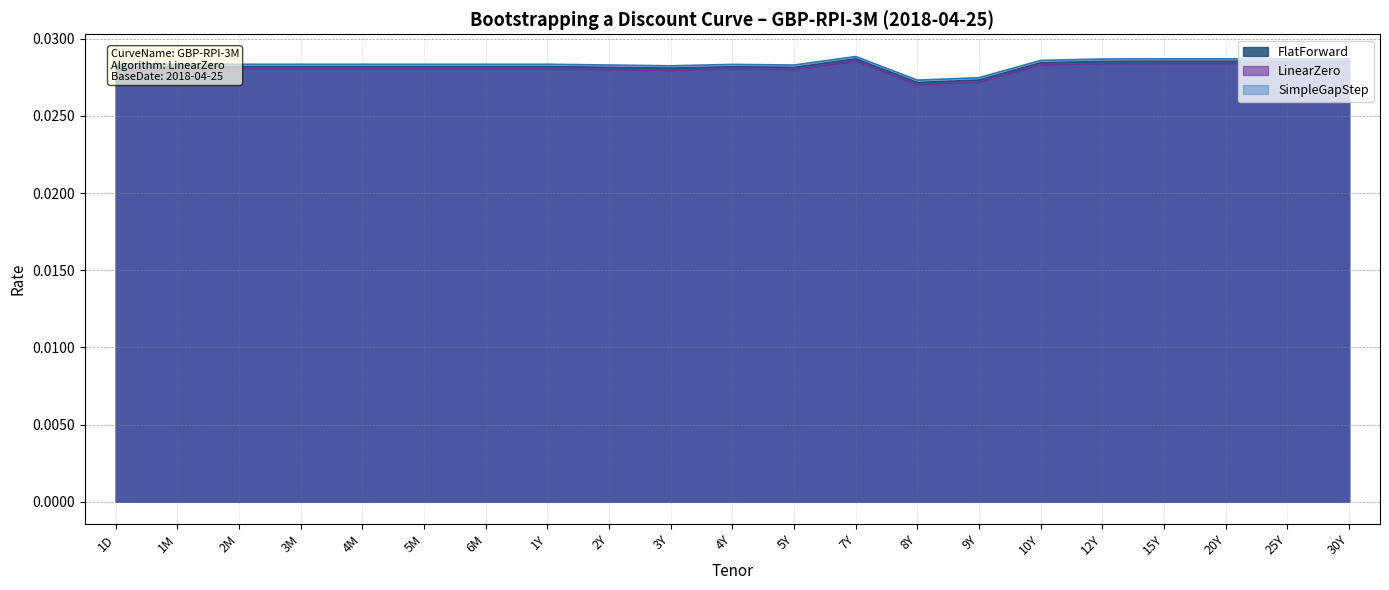

Where is the first local maximum for FlatForward?

4Y